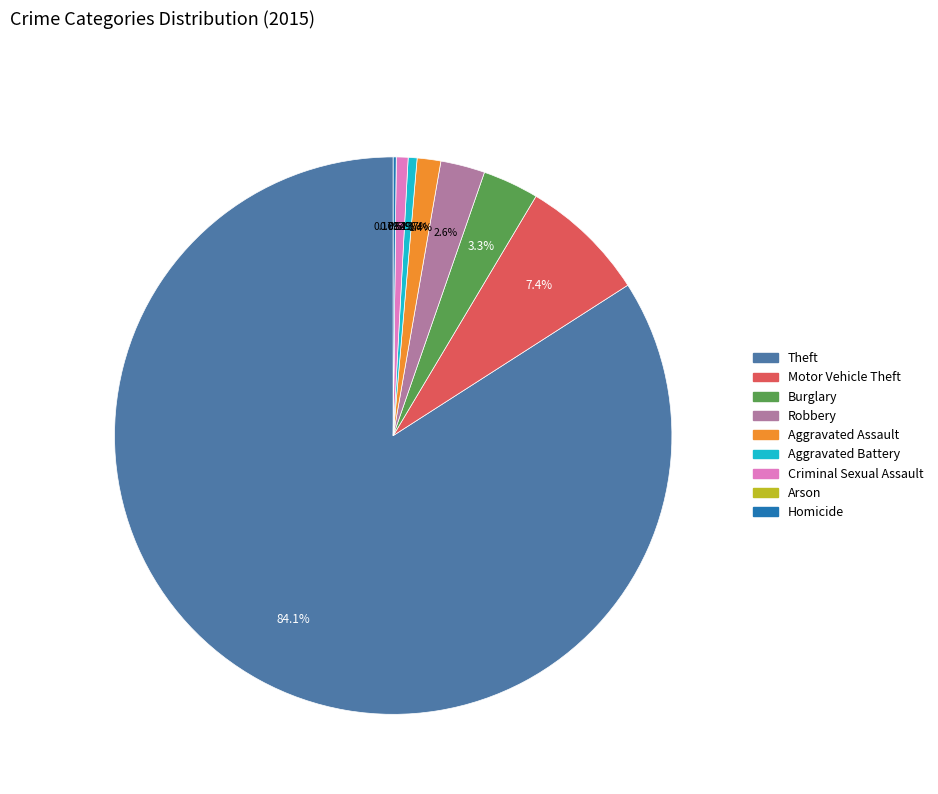

The Aggravated Battery slice represents 1% of the pie. True or false?

True